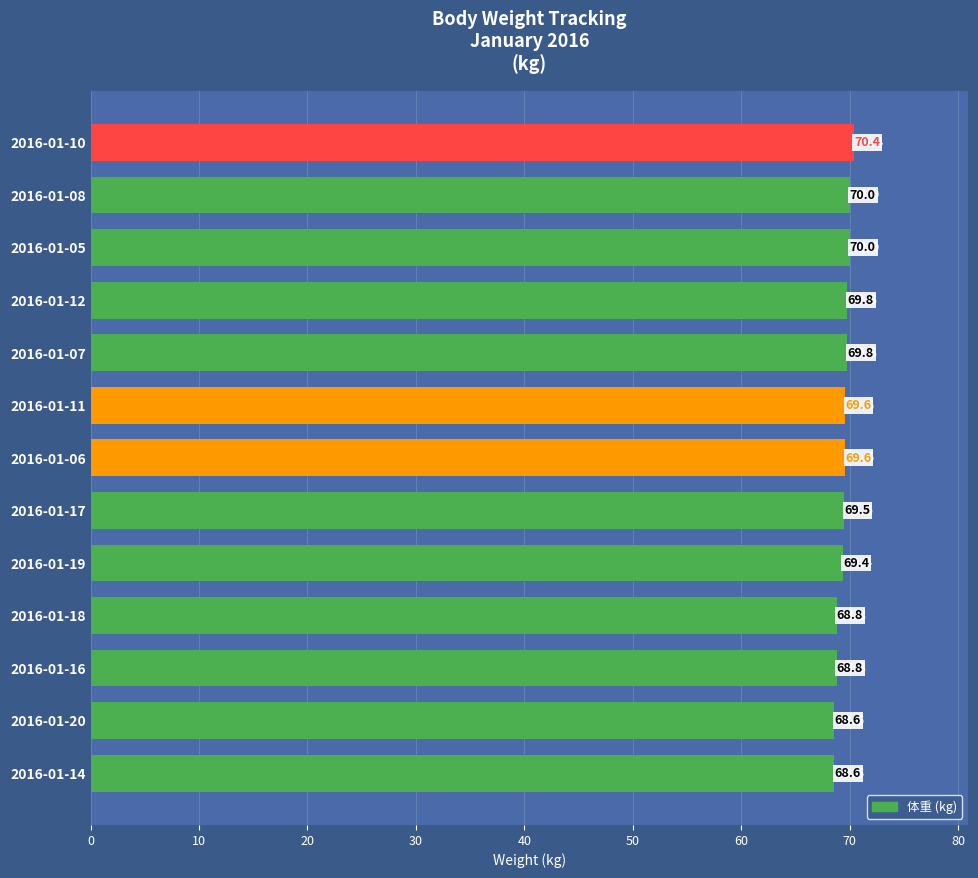

What is the smallest value displayed?

68.6